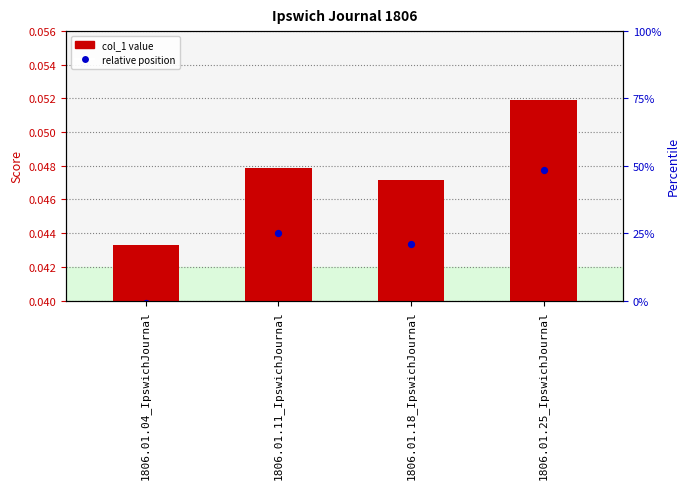

What is the total value across all series at 1806.01.25_IpswichJournal?

0.1